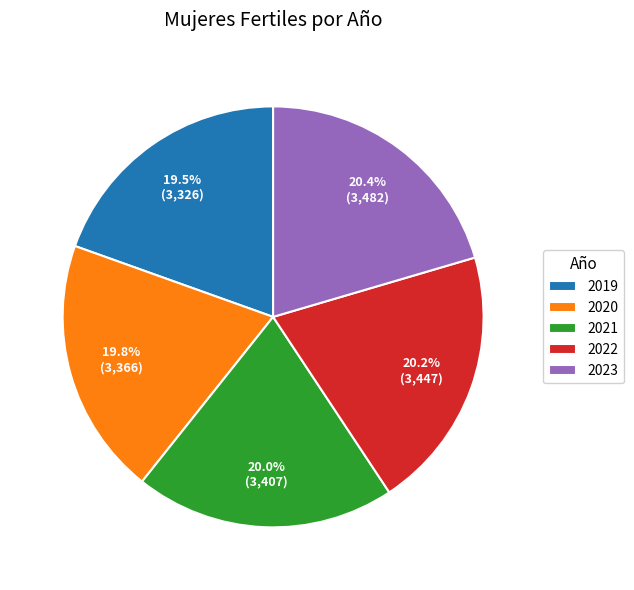

Combined, do 2019 and 2021 account for over 50%?

No